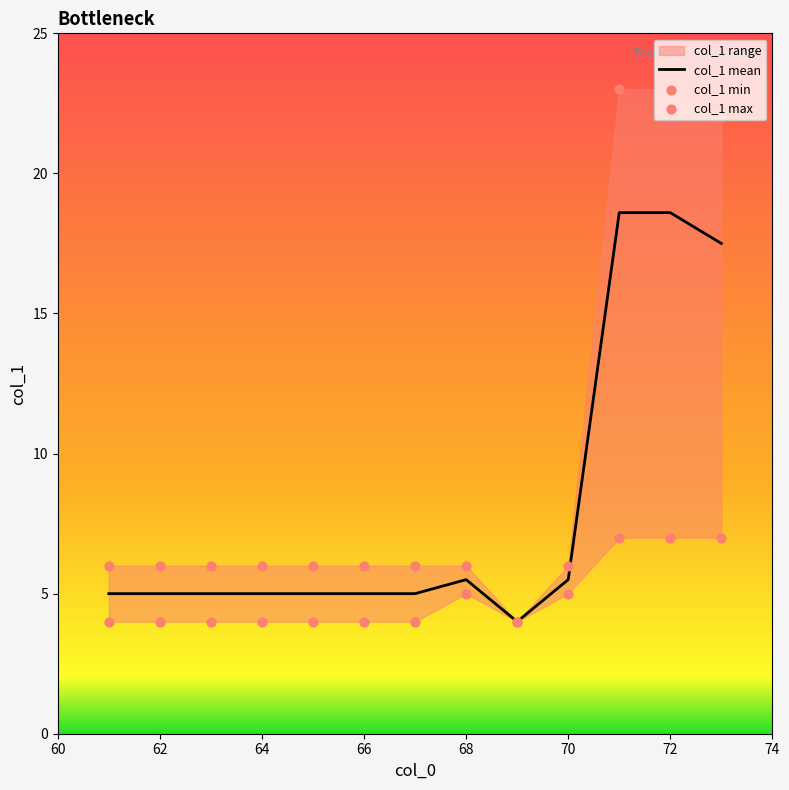

Which series reaches the minimum Y coordinate?

col_1 mean